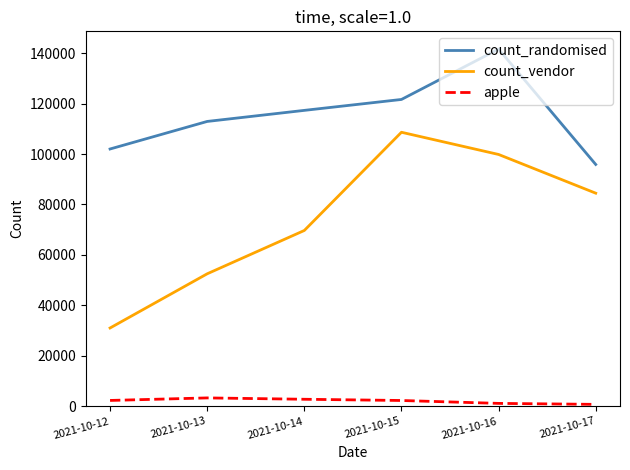

What is the difference between the apple values at 2021-10-14 and 2021-10-15?

489